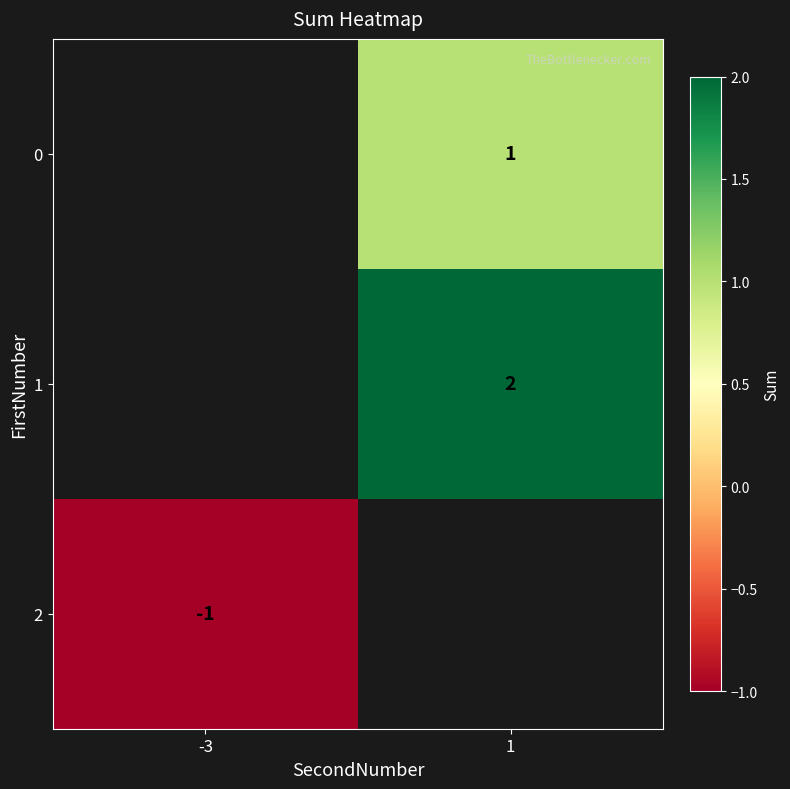

The value of 1 at 1 is 1. True or false?

False